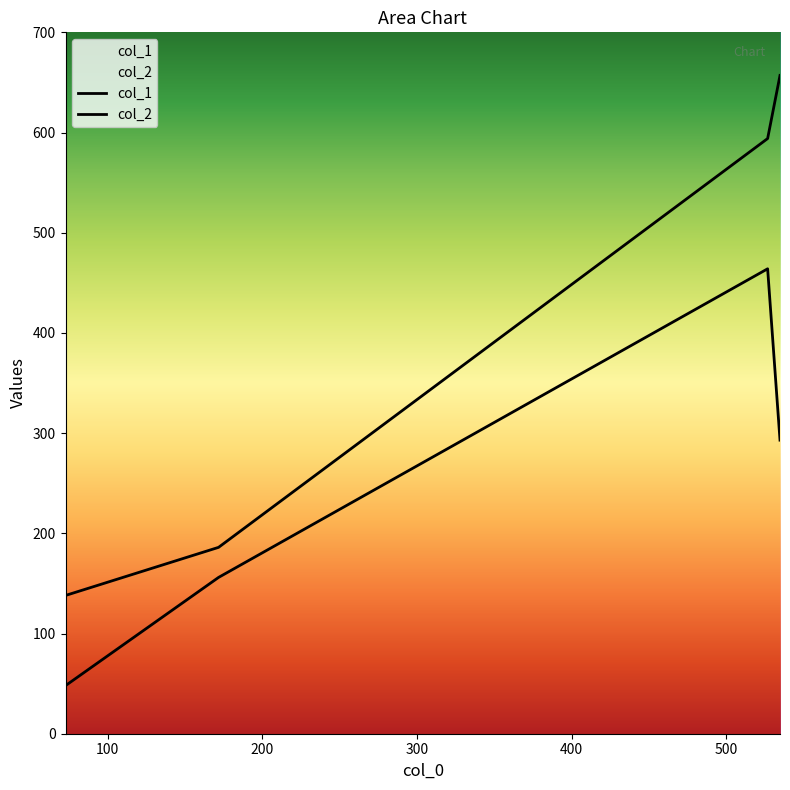

Reading left to right, list all the values displayed in this chart.

col_1: 72.71428571428571=48	171.66666666666666=156	526.6666666666666=464	534.6666666666666=293
col_2: 72.71428571428571=138	171.66666666666666=186	526.6666666666666=594	534.6666666666666=657